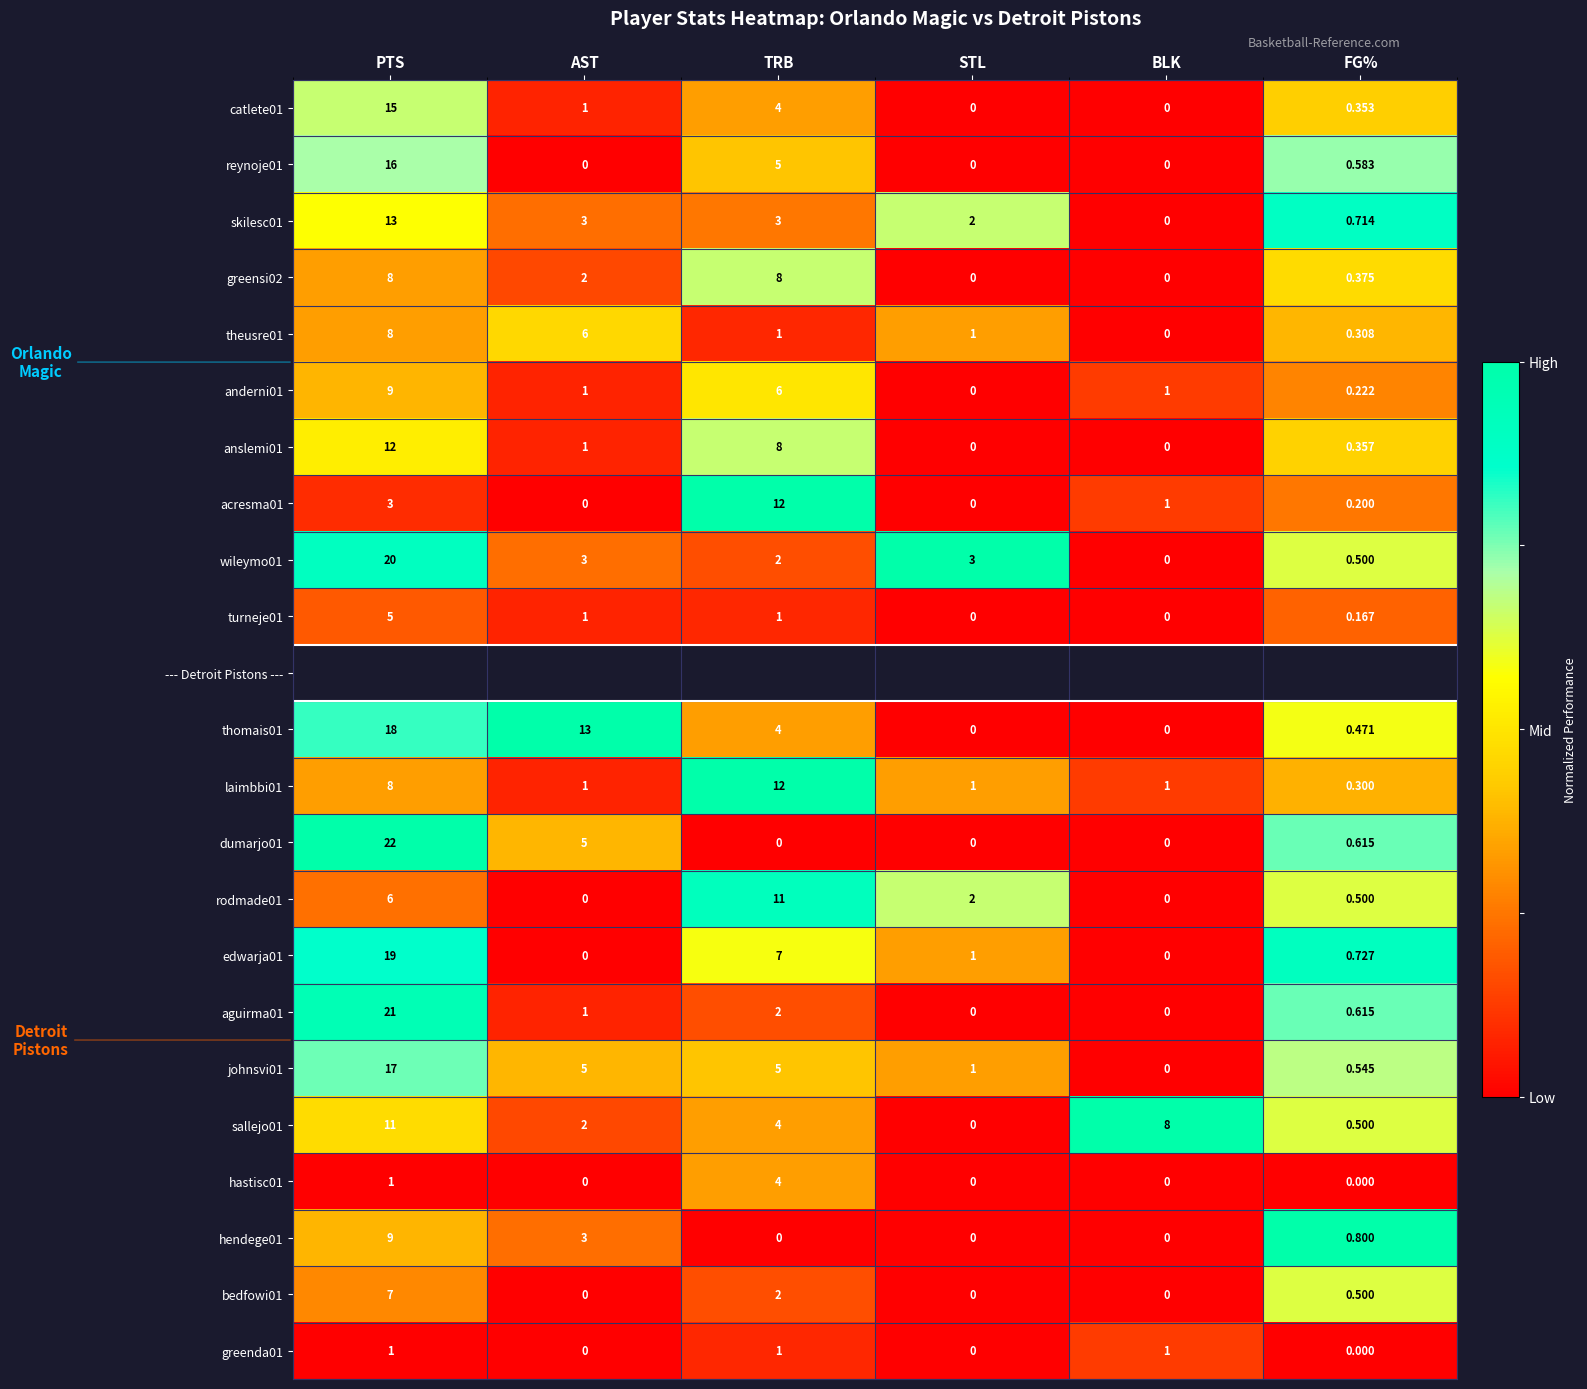

How many data points does each series have?

6